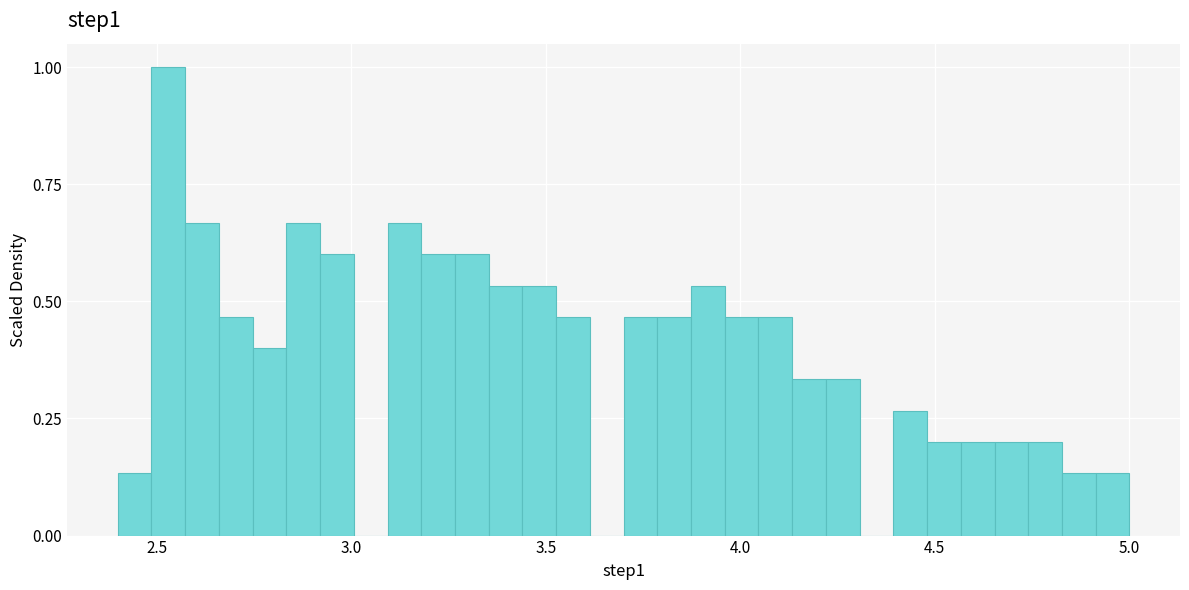

Read against the x-axis, roughly where is the centre of the tallest bar?

2.55